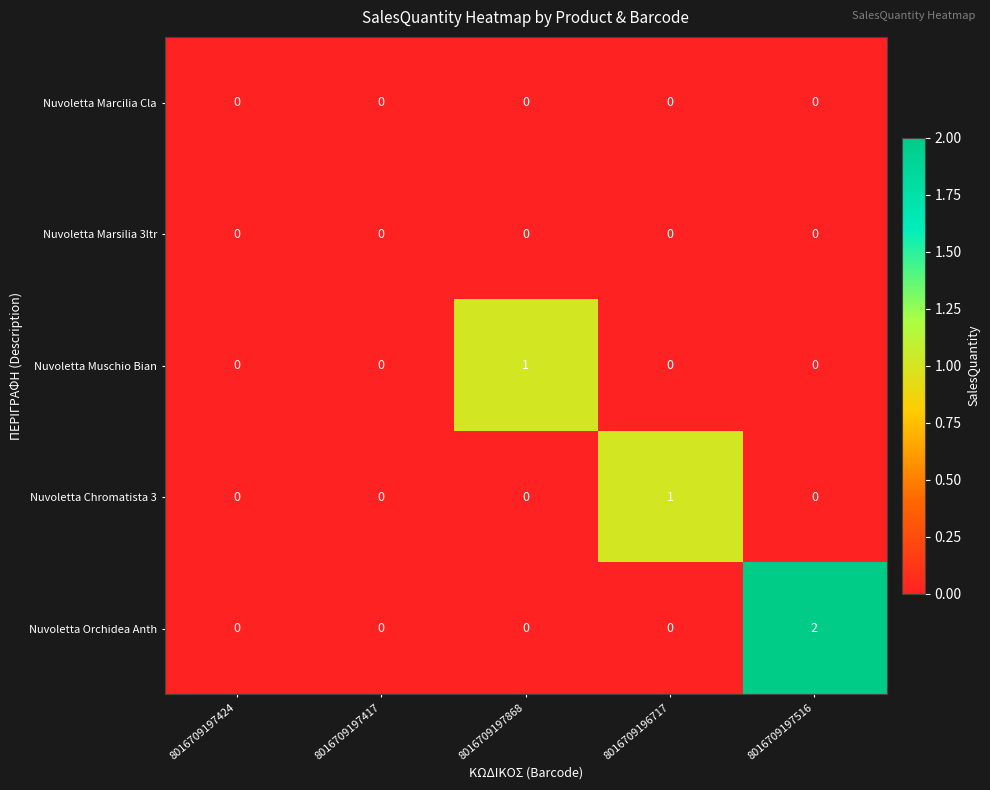

At which category is the sum across all series the highest?

8016709197516